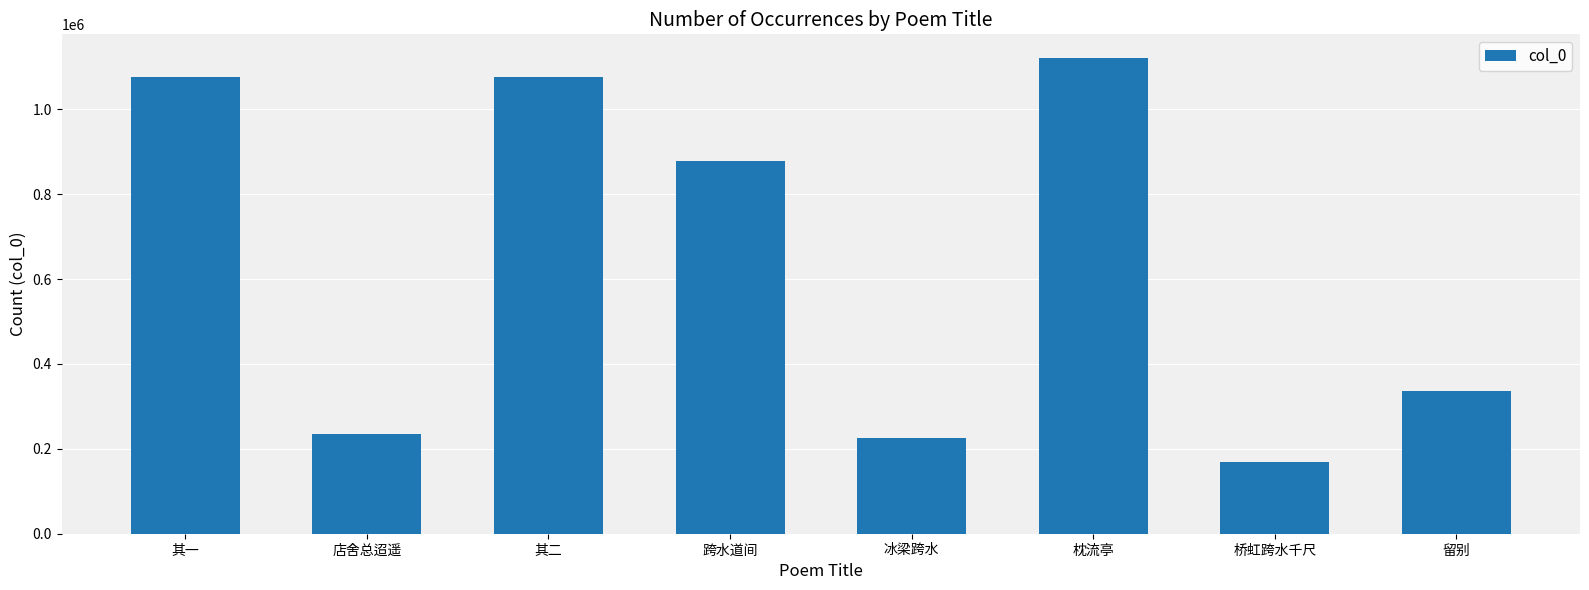

The value at 其二 is 1076368. True or false?

True